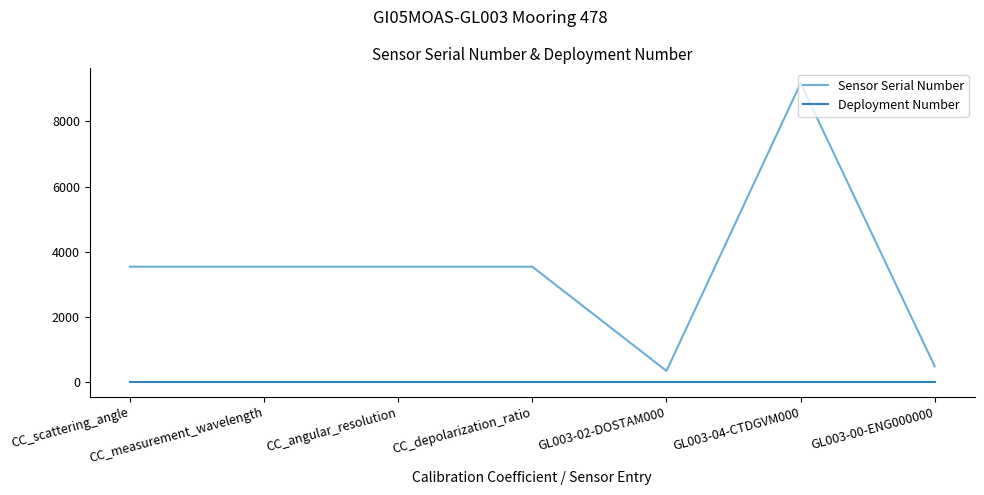

Rank the series at CC_measurement_wavelength from lowest to highest value.

Deployment Number, Sensor Serial Number